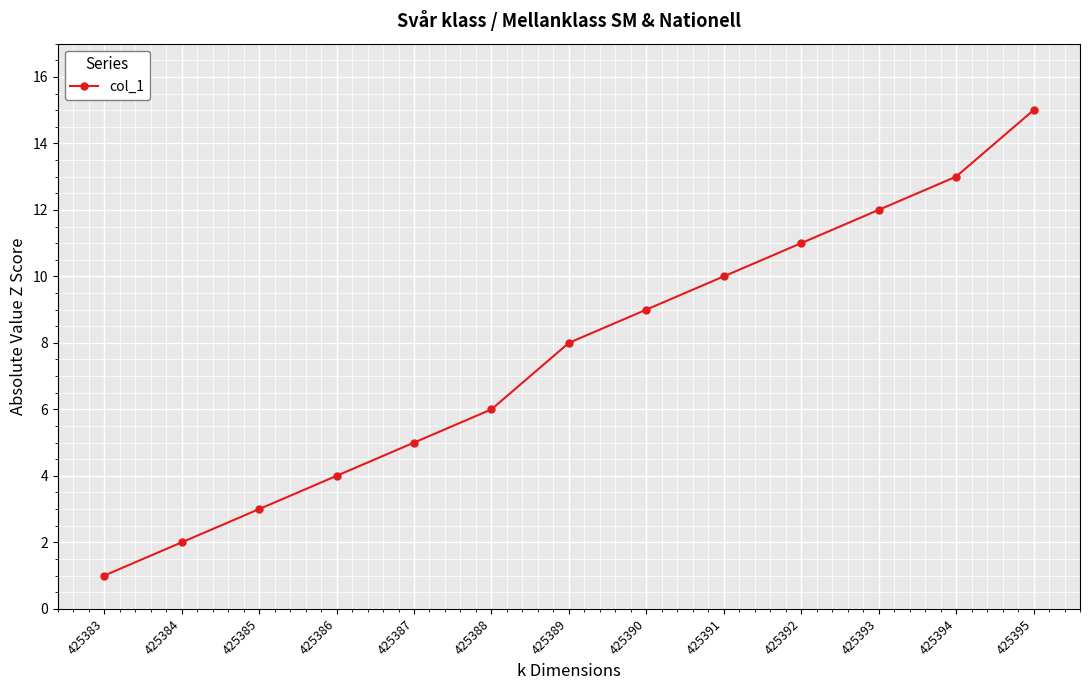

At which category does the chart reach its peak across all series?

425395